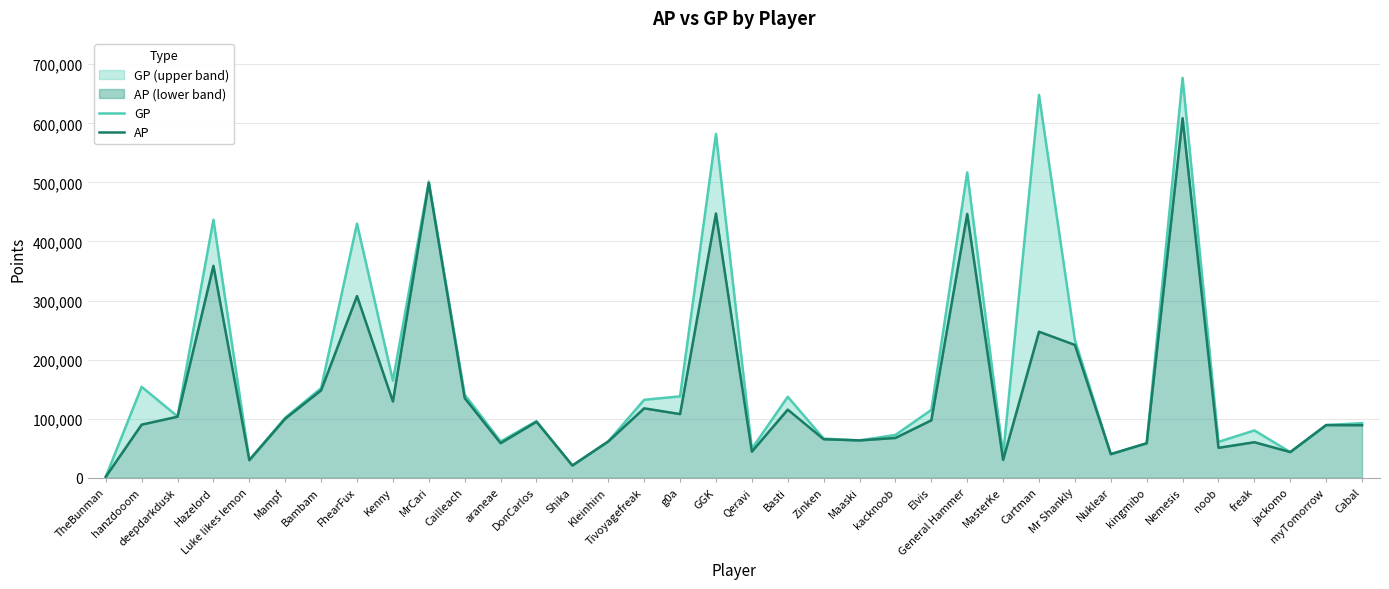

Is it true that AP equals 39999 at Nuklear?

True